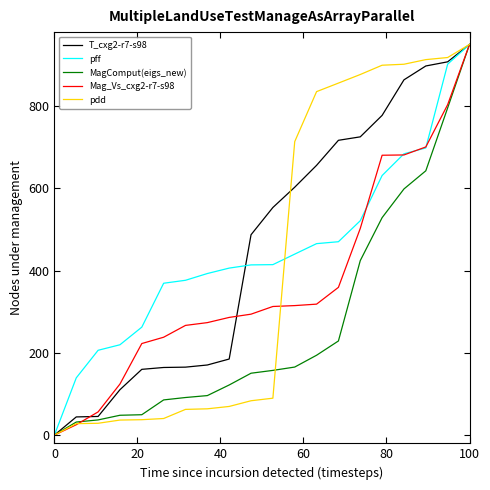

What is the highest value of the pdd series?

950.0